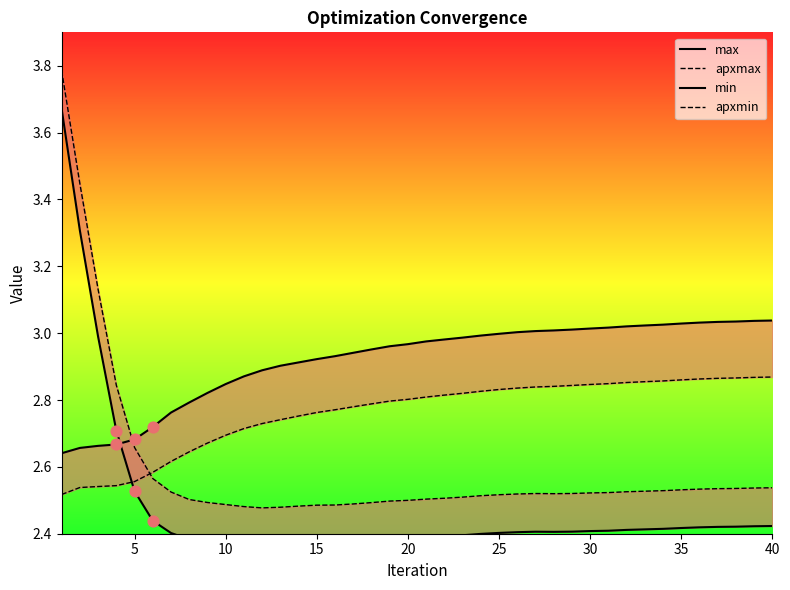

Is the value of apxmax at 13 greater than the value of min at 21?

No